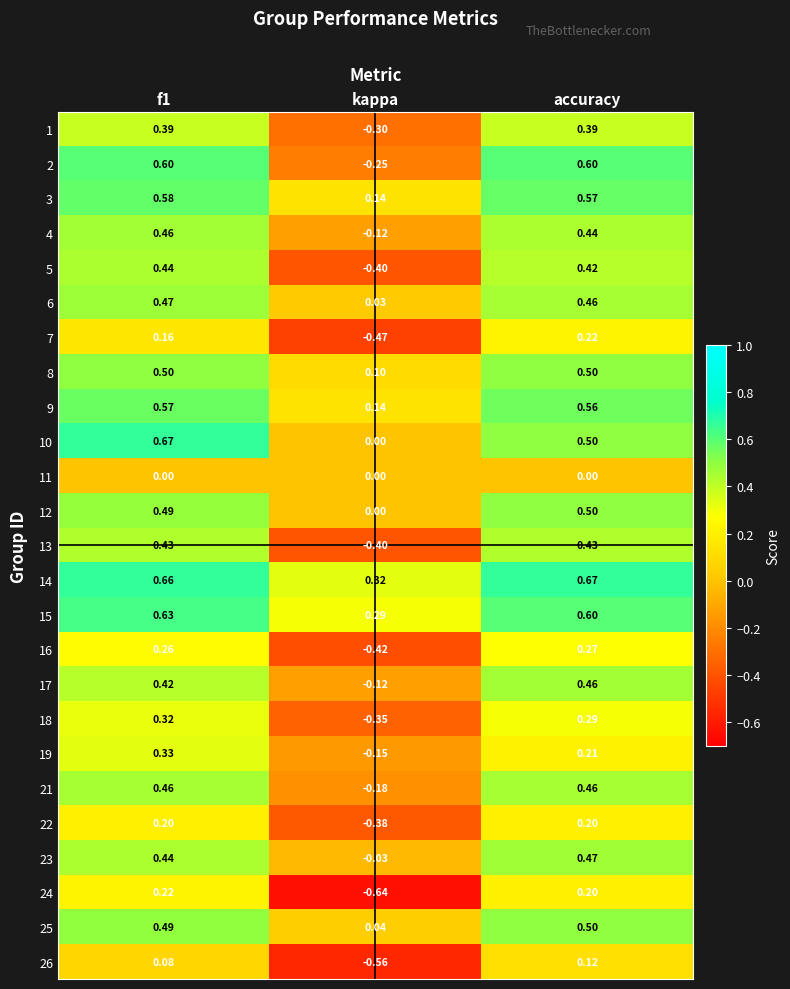

What is the total value across all series at f1?

10.3